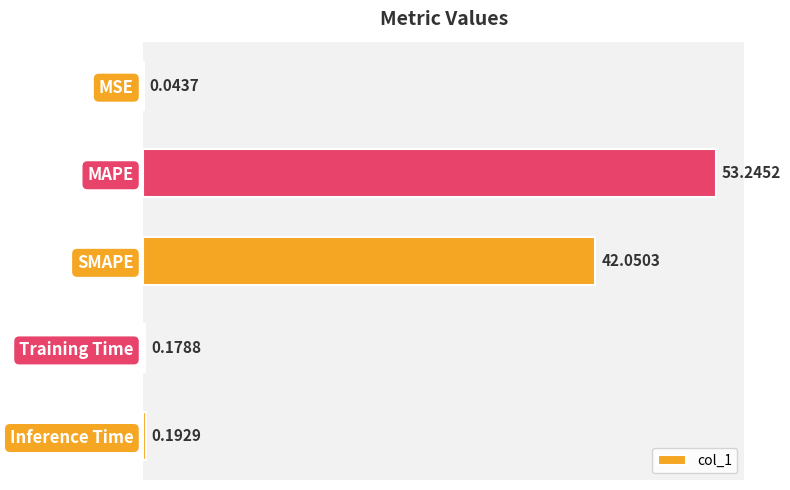

What is the sum of all values?

95.7